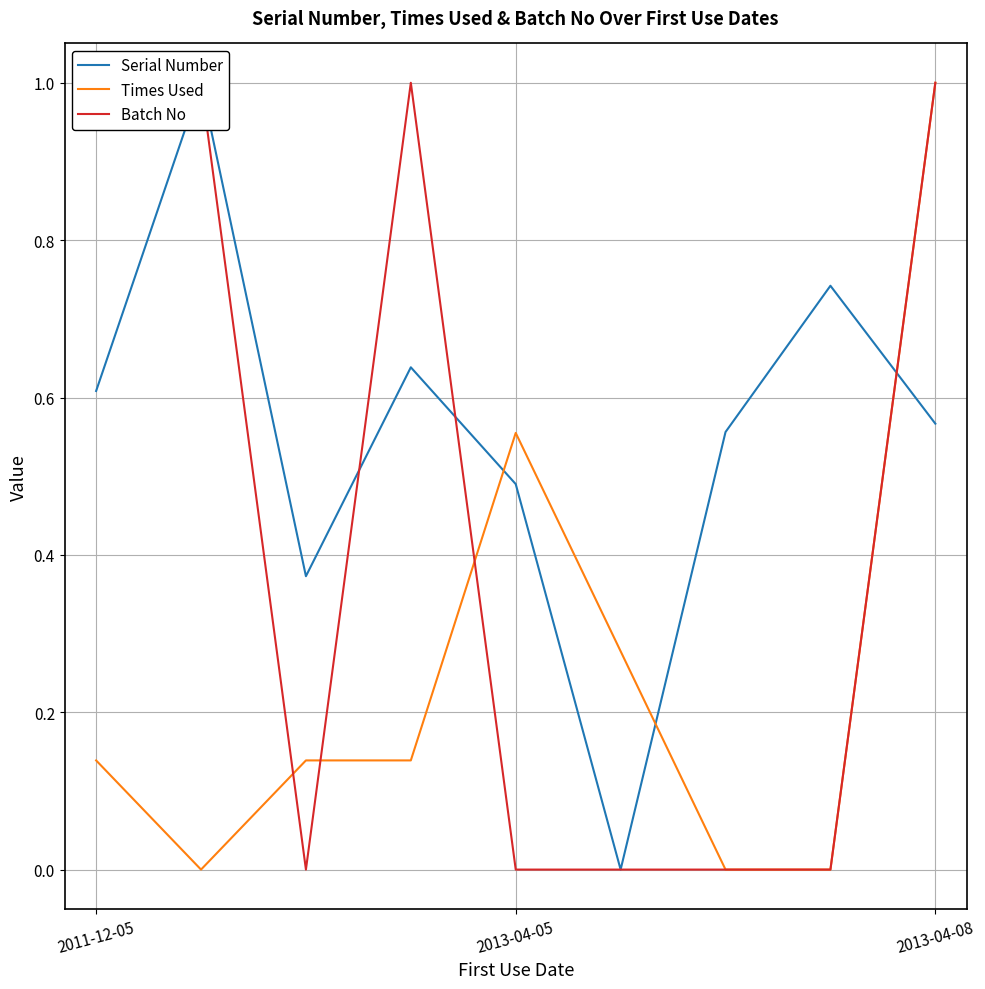

Between 2013-04-05 and 7, which series saw the biggest shift?

Batch No